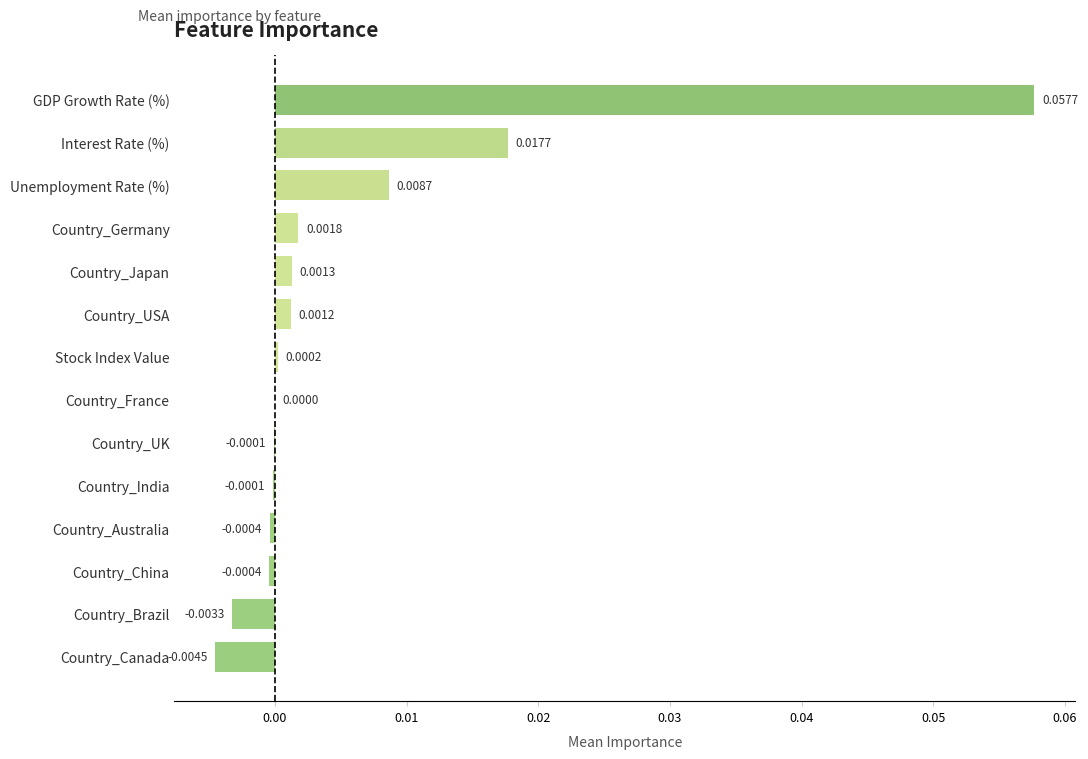

Where is the data nearest to the value 0?

Country_France